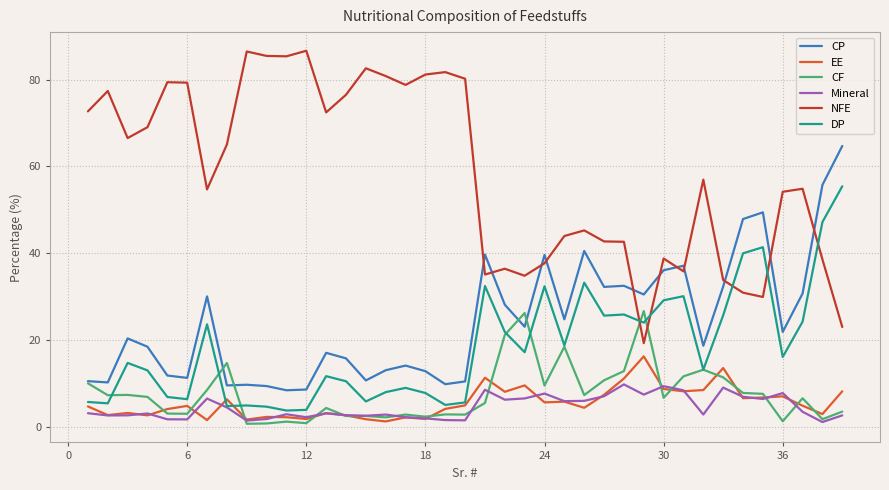

After their last crossing, which series has the higher values: NFE or CF?

NFE